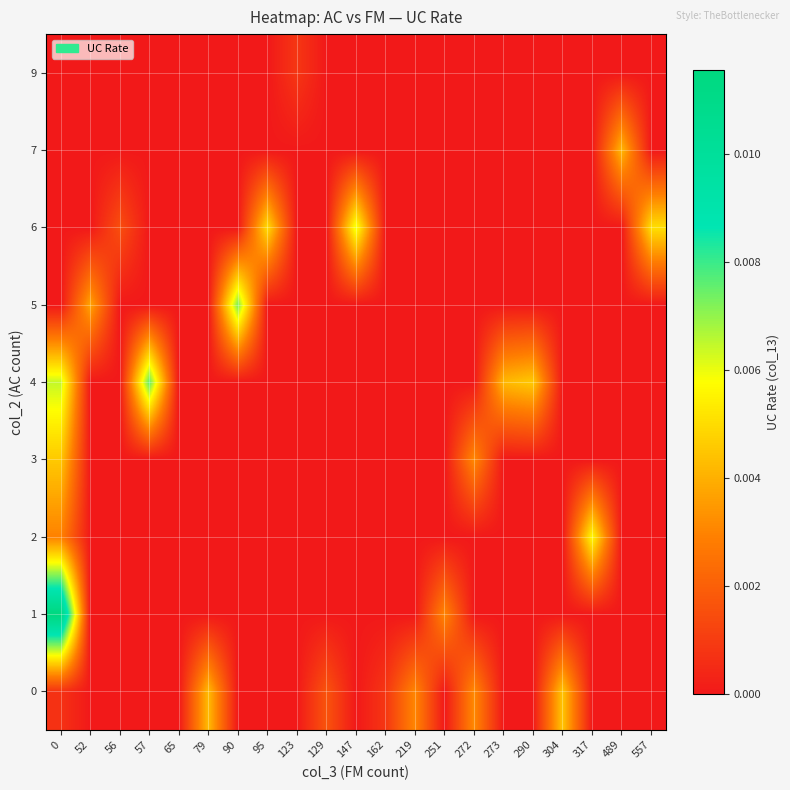

Which series changed the most between 0 and 129?

1